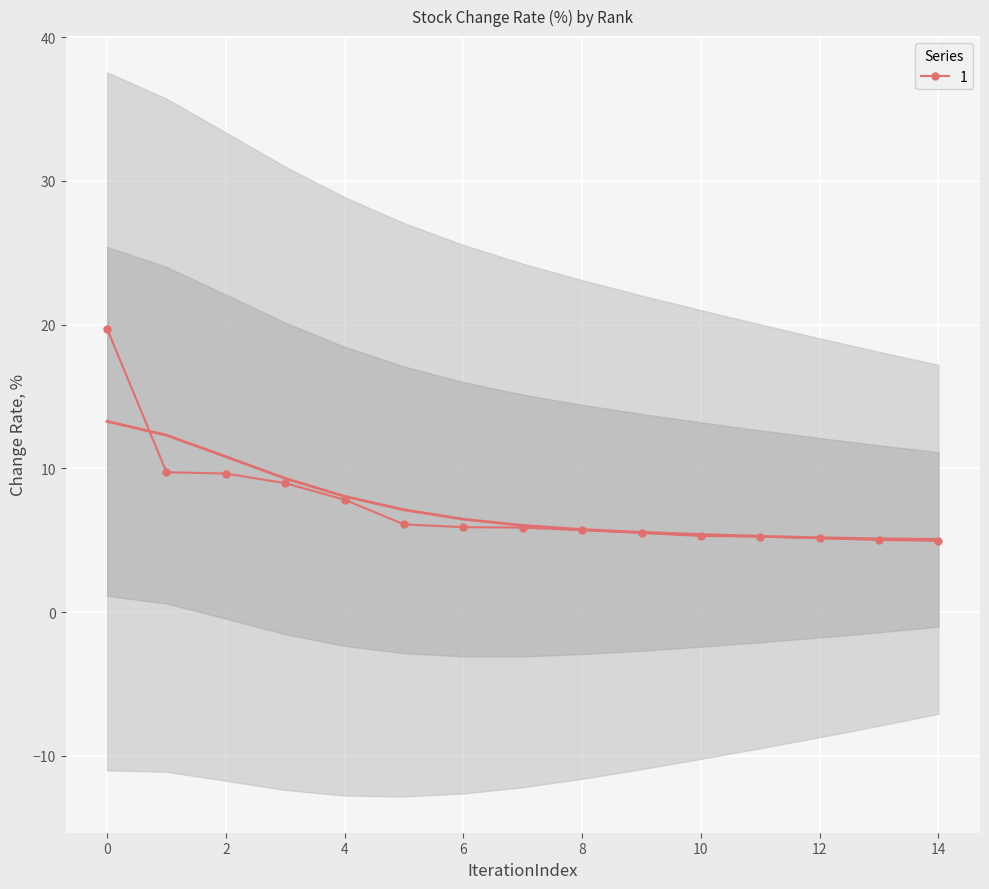

List the labels in order of value, smallest first.

14, 13, 12, 11, 10, 9, 8, 7, 6, 5, 4, 3, 2, 1, 0